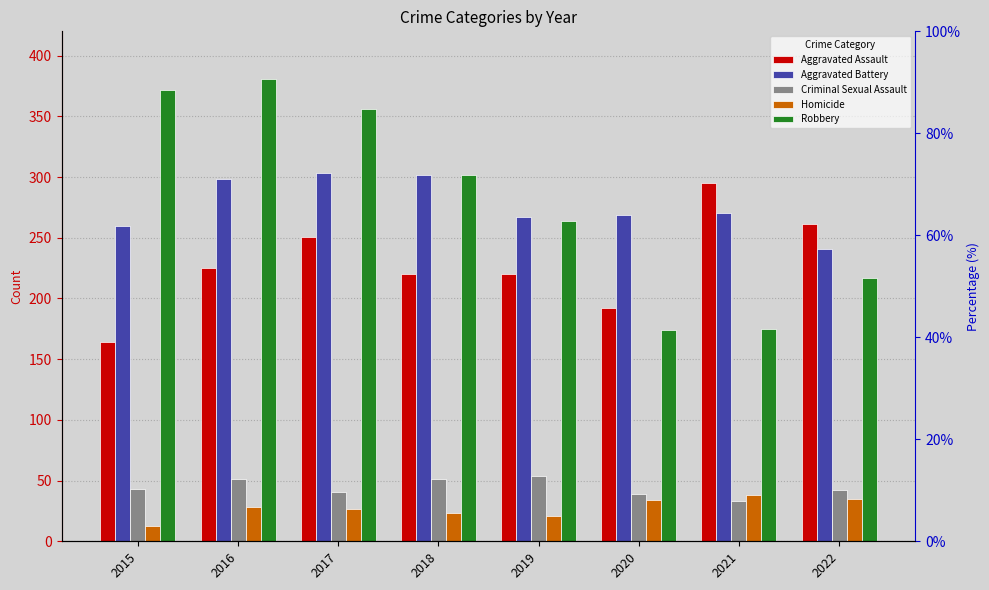

Between 2019 and 2021, which series saw the biggest shift?

Robbery